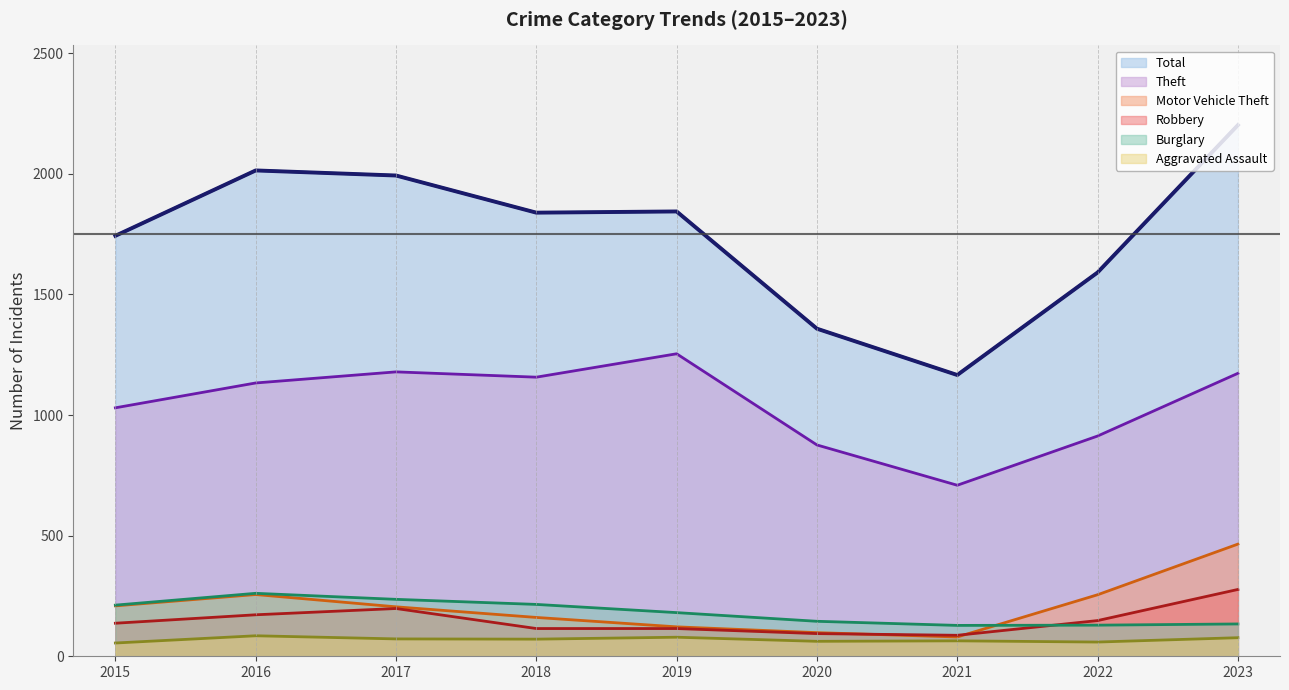

Which label corresponds to the smallest value in the chart?

2021